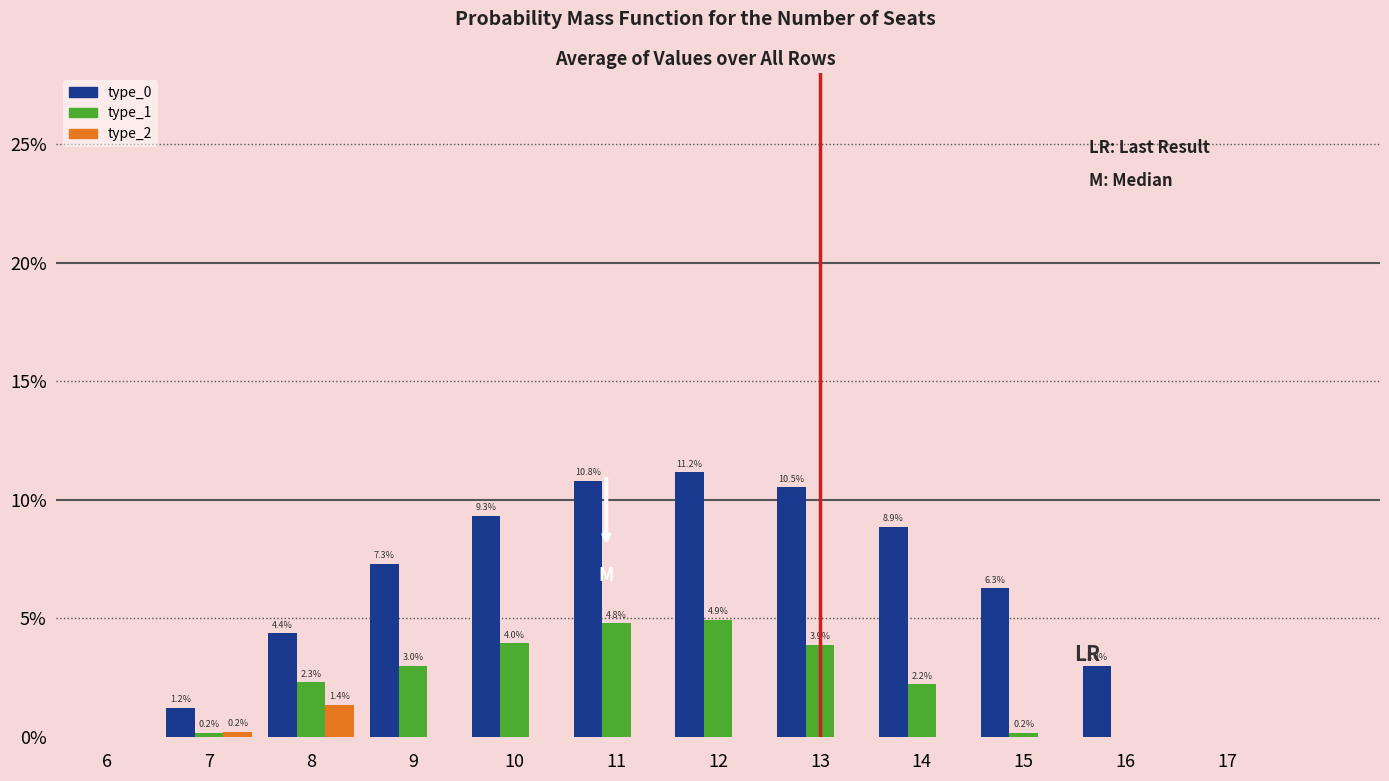

Reading left to right, list all the values displayed in this chart.

type_0: 7=1.2	8=4.4	9=7.3	10=9.3	11=10.8	12=11.2	13=10.5	14=8.9	15=6.3	16=3.0
type_1: 7=0.2	8=2.3	9=3.0	10=4.0	11=4.8	12=4.9	13=3.9	14=2.2	15=0.2	16=0.0
type_2: 7=0.2	8=1.4	9=0.0	10=0.0	11=0.0	12=0.0	13=0.0	14=0.0	15=0.0	16=0.0